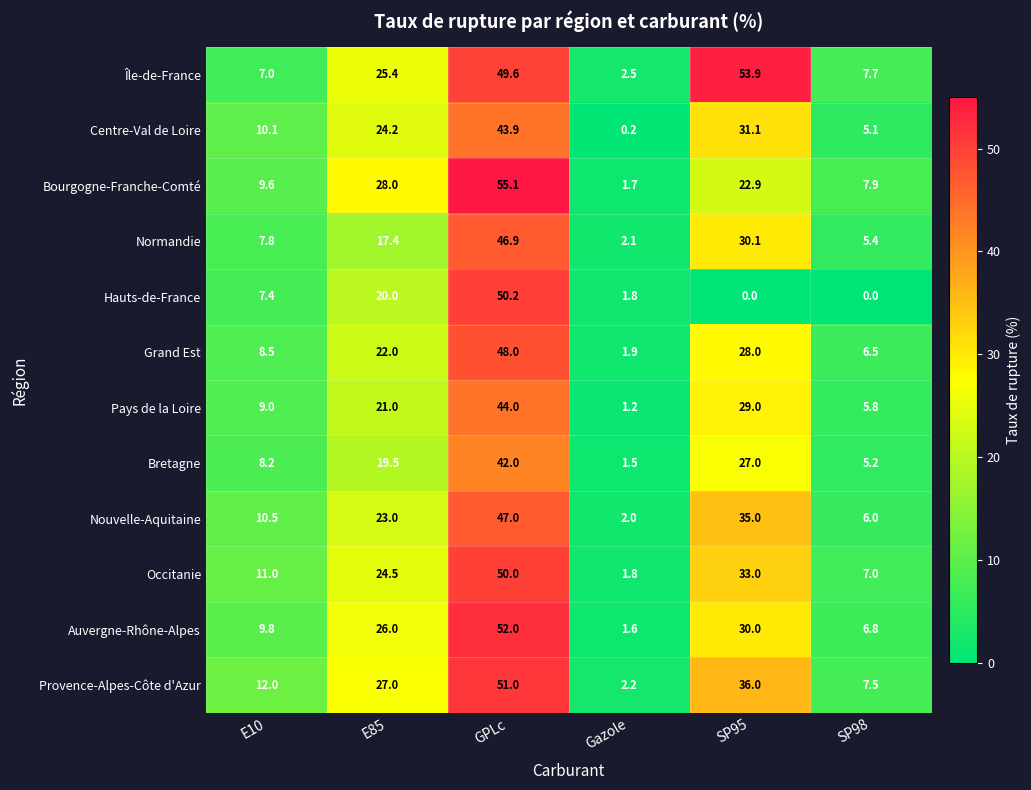

Which series changed the most between SP95 and SP98?

Île-de-France